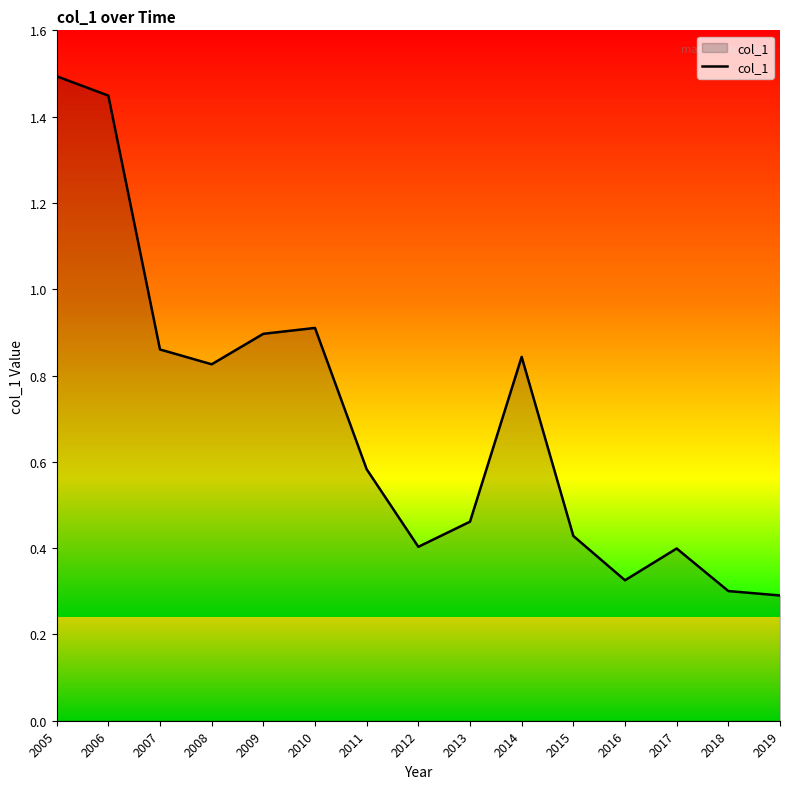

The value at 2011 is 0.9. True or false?

False